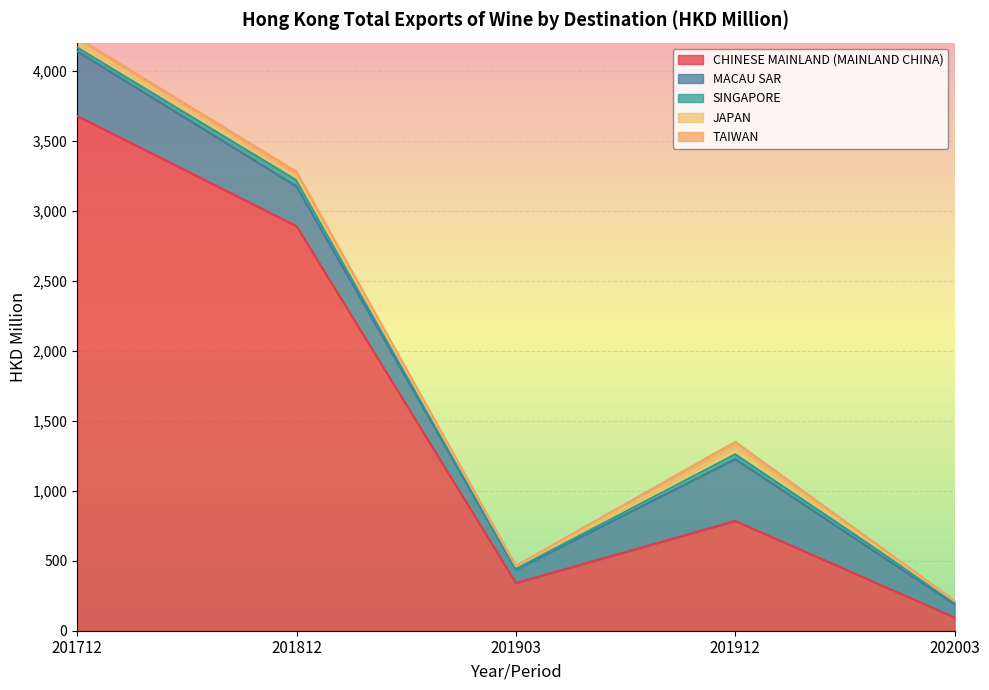

Where does the JAPAN series first go above 24?

201712